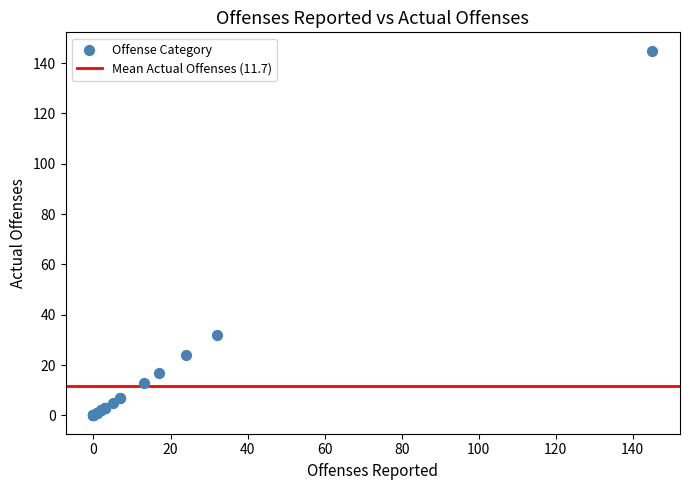

What Y value in the scatter plot is closest to 72?

32